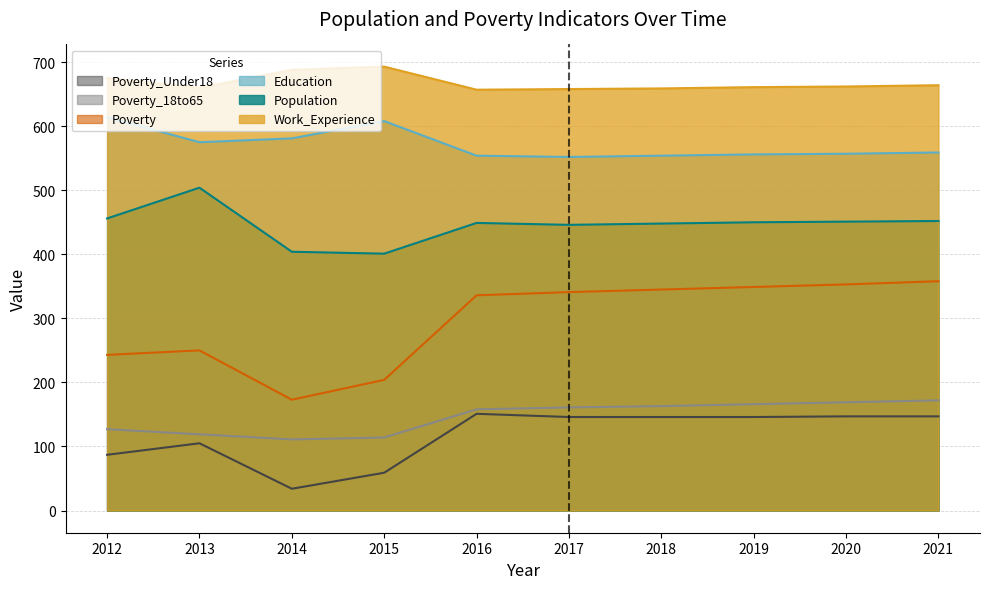

What is the difference between the Work_Experience values at 2018 and 2013?

1